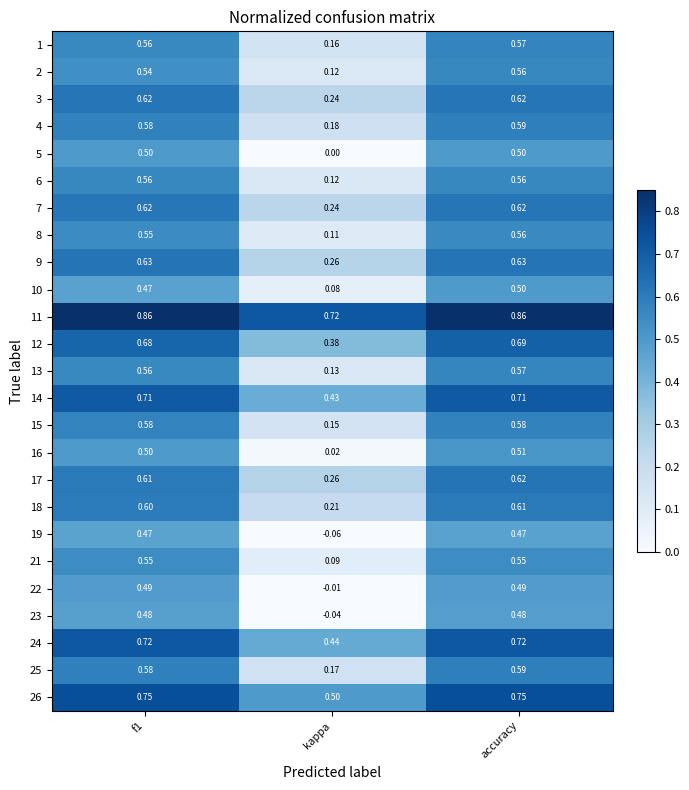

Is the value of 26 at kappa greater than the value of 7 at accuracy?

No